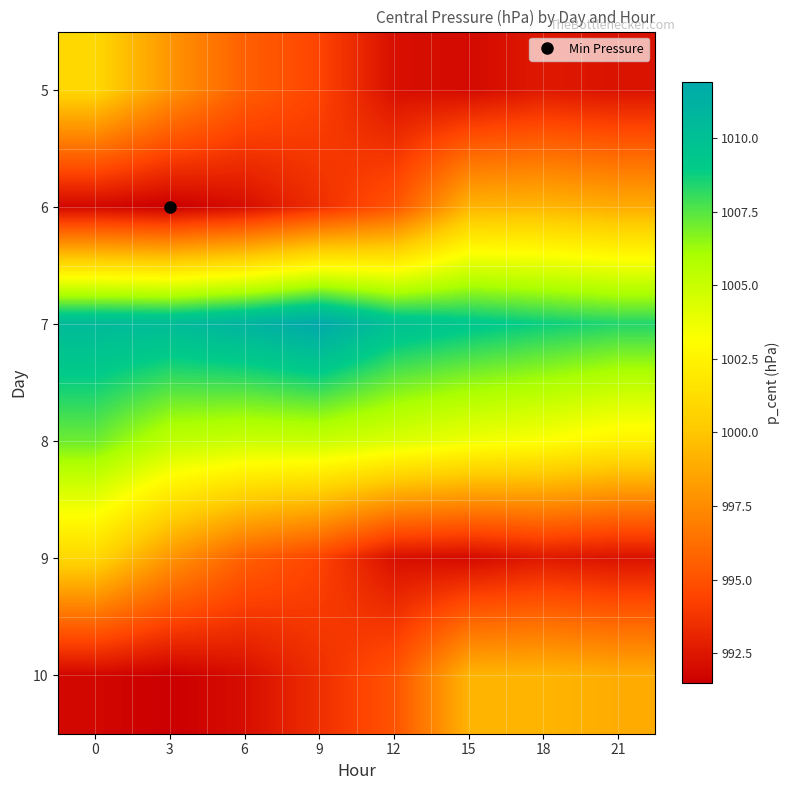

Reading right to left, what are all the values shown in this chart?

5: 21=992.3	18=992.6	15=992.0	12=992.2	9=994.4	6=995.6	3=997.9	0=1000.9
6: 21=998.9	18=999.3	15=999.2	12=995.1	9=993.5	6=992.1	3=991.5	0=991.8
7: 21=1008.4	18=1008.8	15=1009.3	12=1009.9	9=1011.9	6=1011.0	3=1010.4	0=1010.5
8: 21=1002.4	18=1003.2	15=1003.7	12=1004.4	9=1005.0	6=1004.9	3=1005.3	0=1007.1
9: 21=992.3	18=992.6	15=992.0	12=992.2	9=994.4	6=995.6	3=997.9	0=1000.9
10: 21=998.9	18=999.3	15=999.2	12=995.1	9=993.5	6=992.1	3=991.5	0=991.8